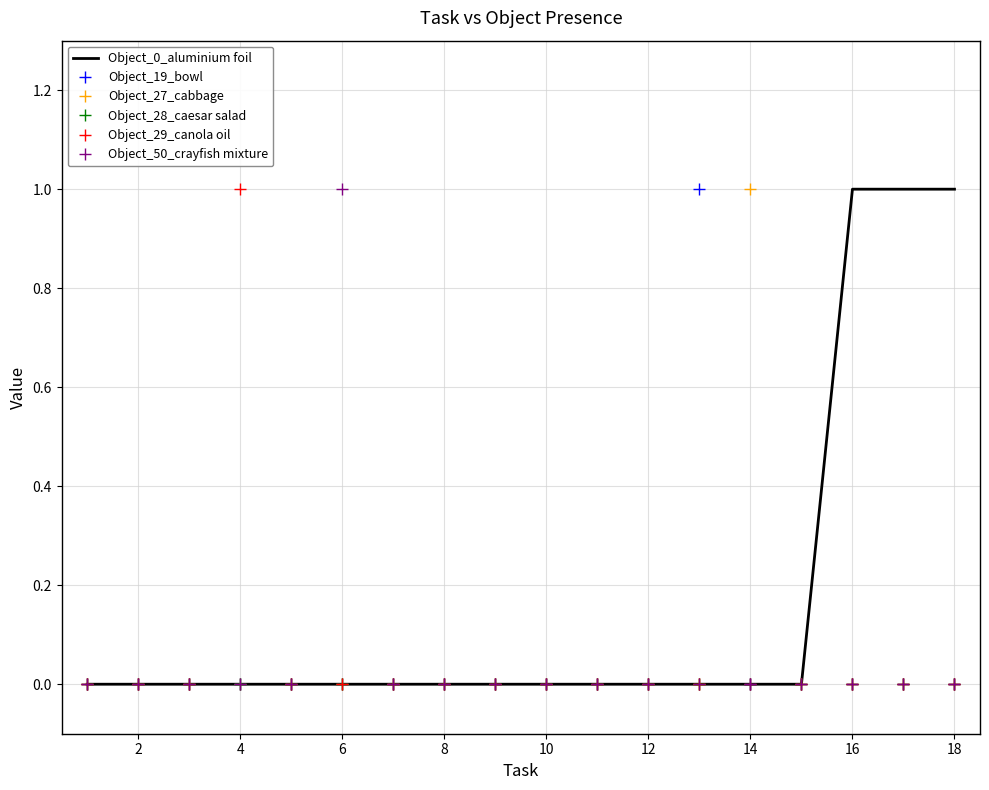

Which series has the largest total across all categories?

Object_0_aluminium foil